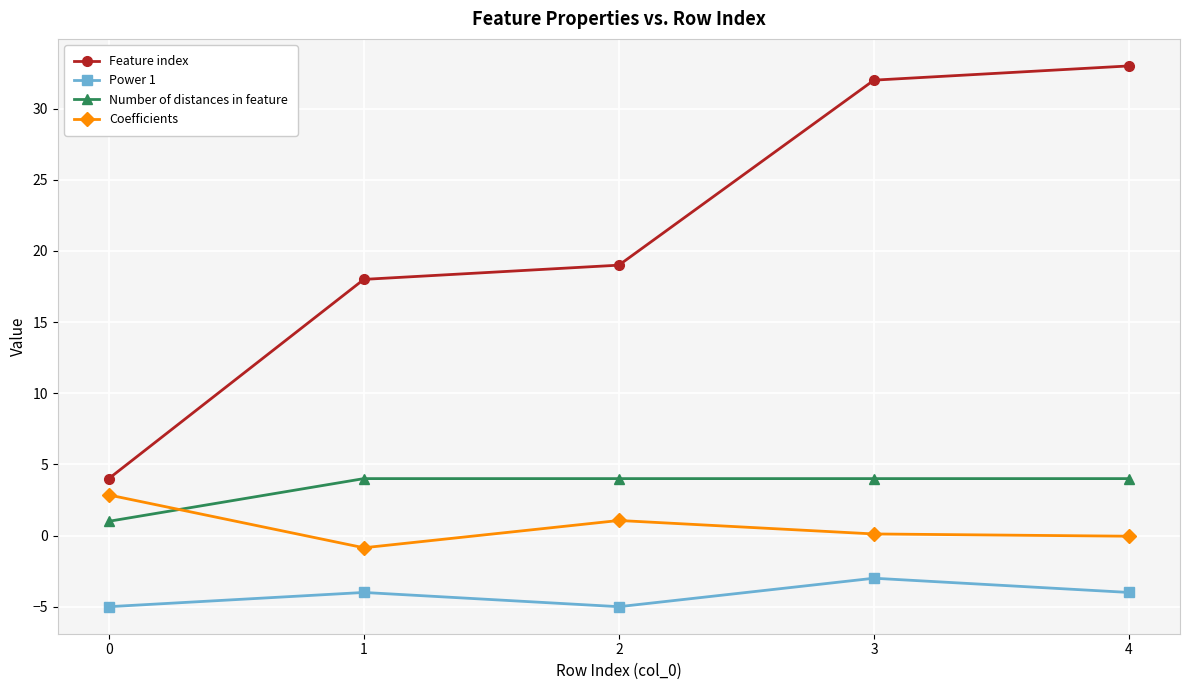

How many data points does each series have?

5